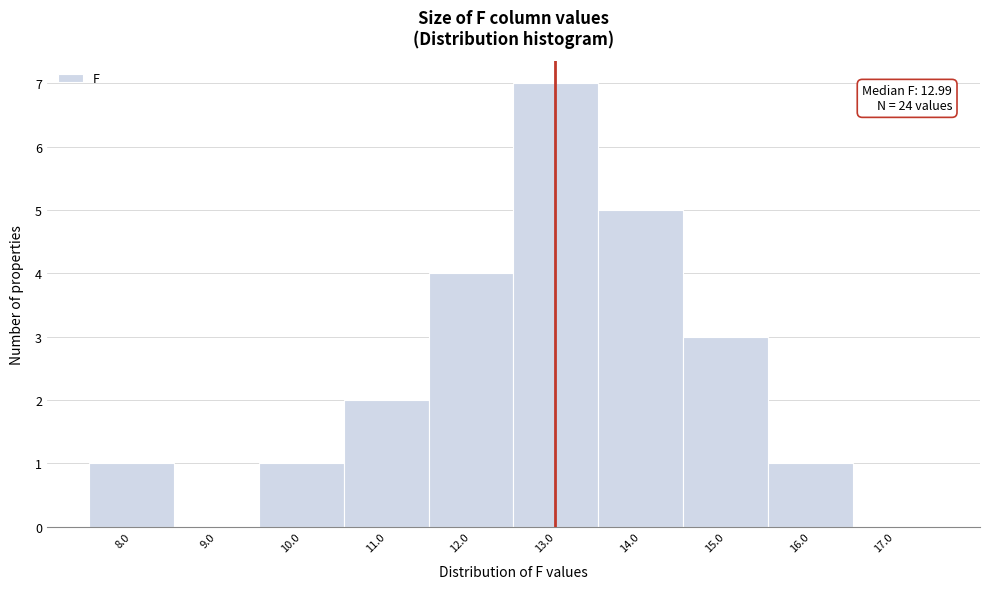

Over which range of the x-axis is the bar tallest?

12.5 to 13.5